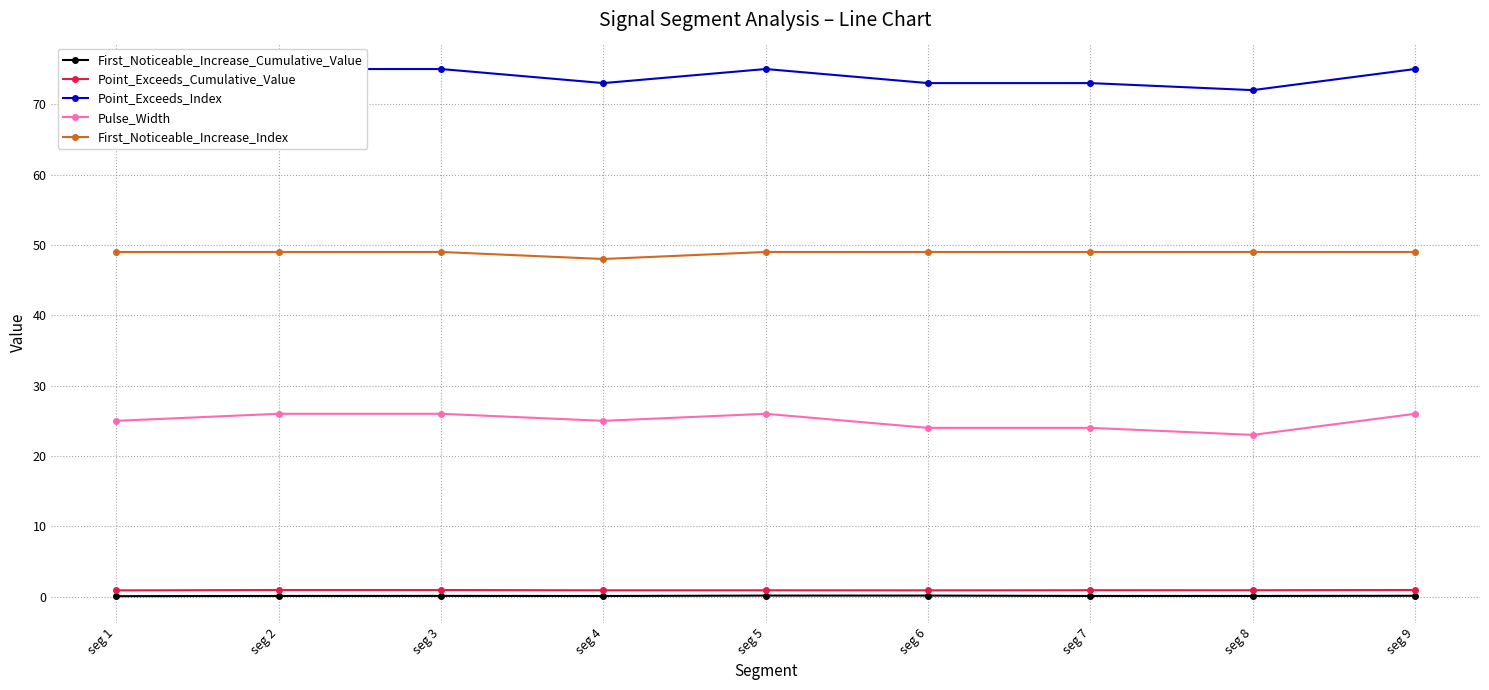

Which series has the largest total across all categories?

Point_Exceeds_Index